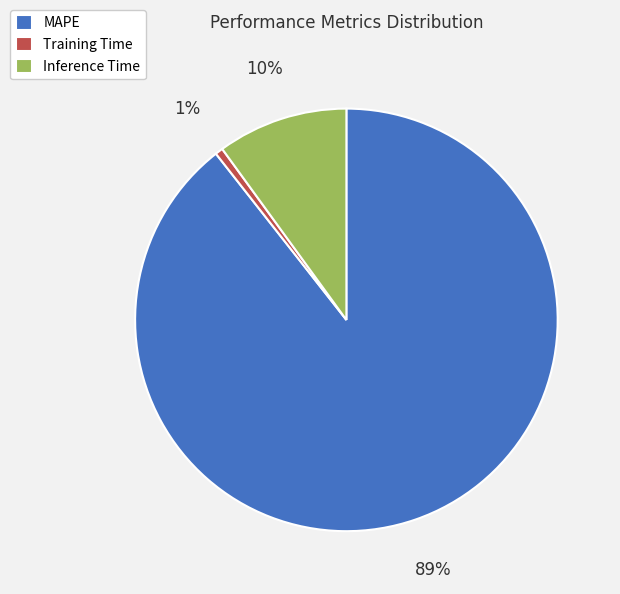

To the nearest percent, what is the combined percentage of MAPE and Training Time?

90%